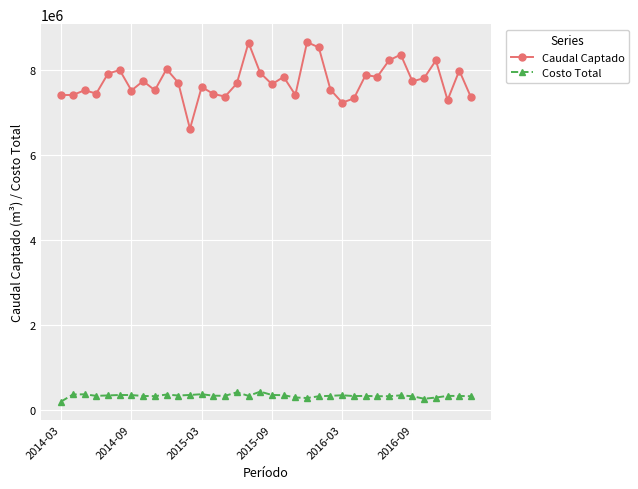

Does the chart have visible grid lines?

Yes